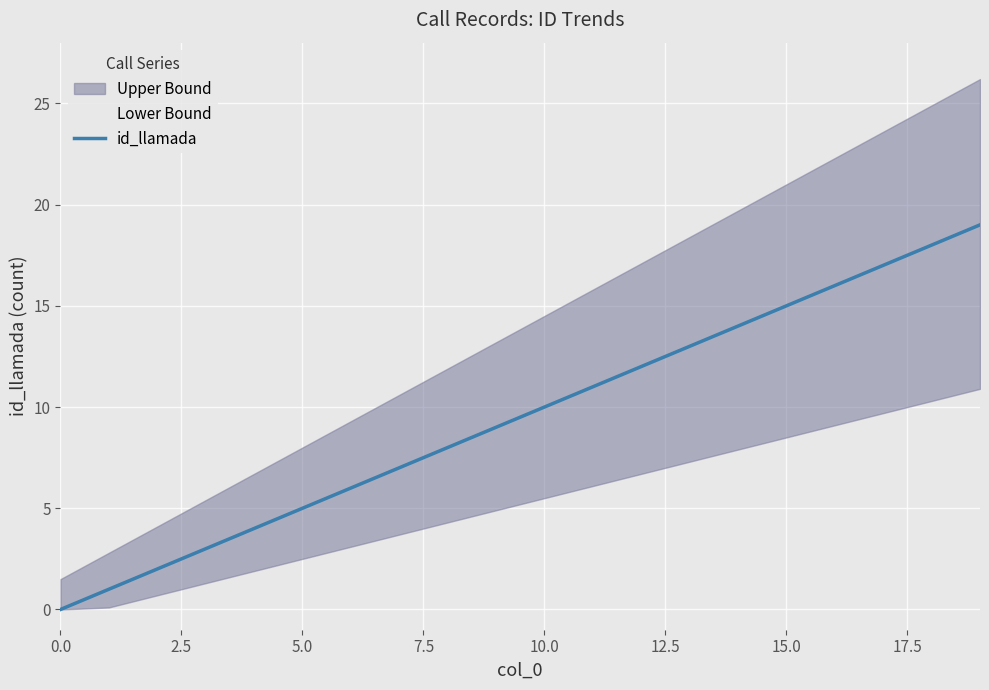

The value of id_llamada at 10.0 is 10. True or false?

True